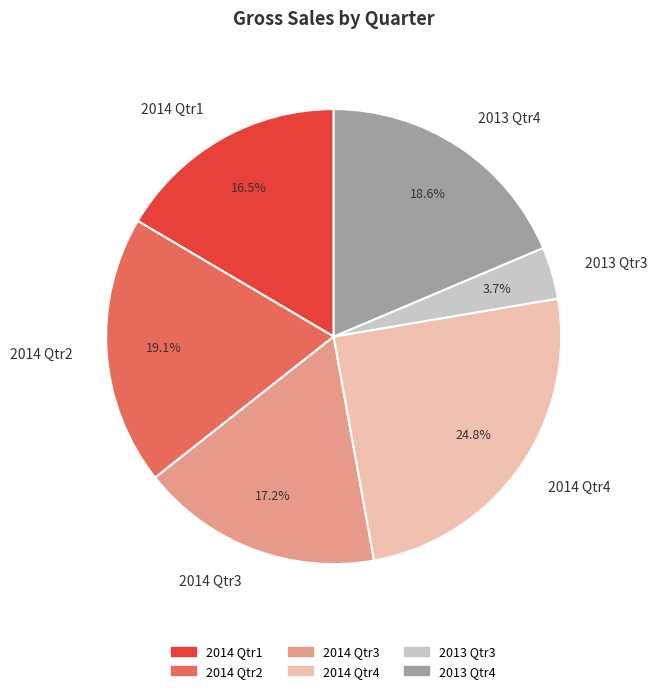

Between 2013 Qtr3 and 2014 Qtr3, which is larger?

2014 Qtr3